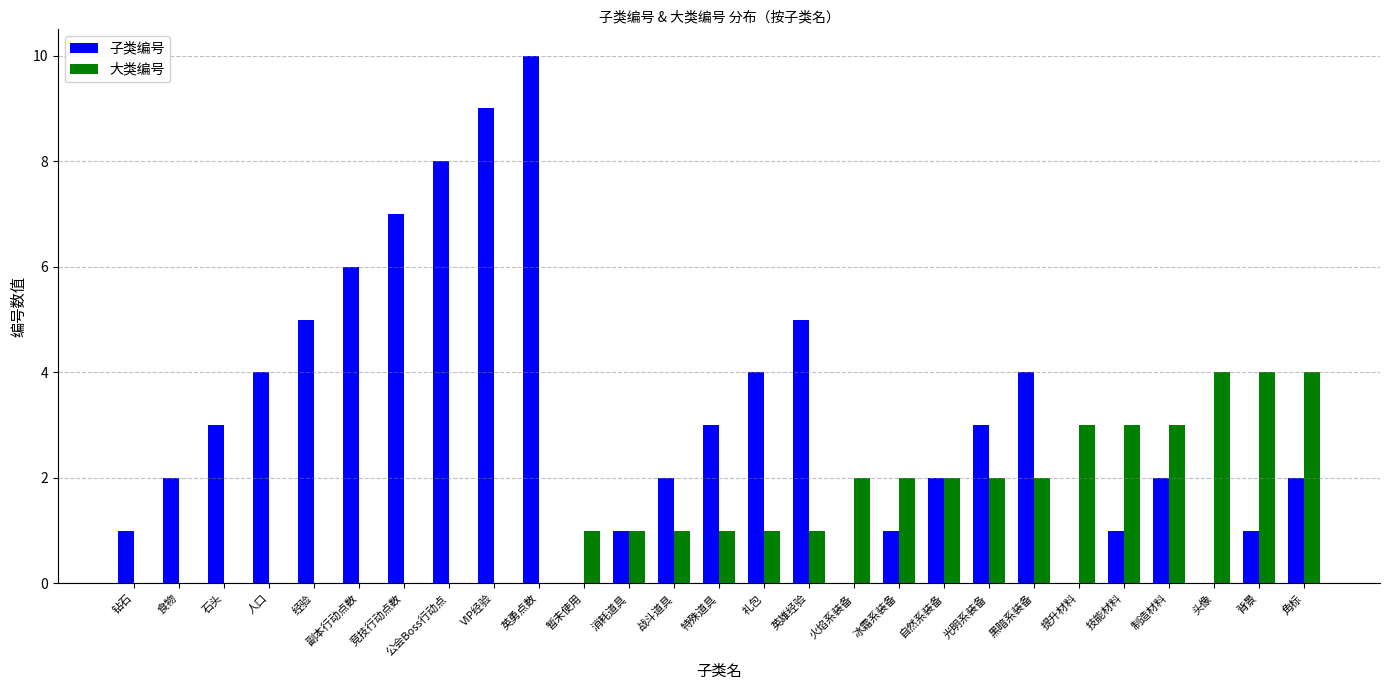

How many 子类编号 values are between 1 and 5?

18